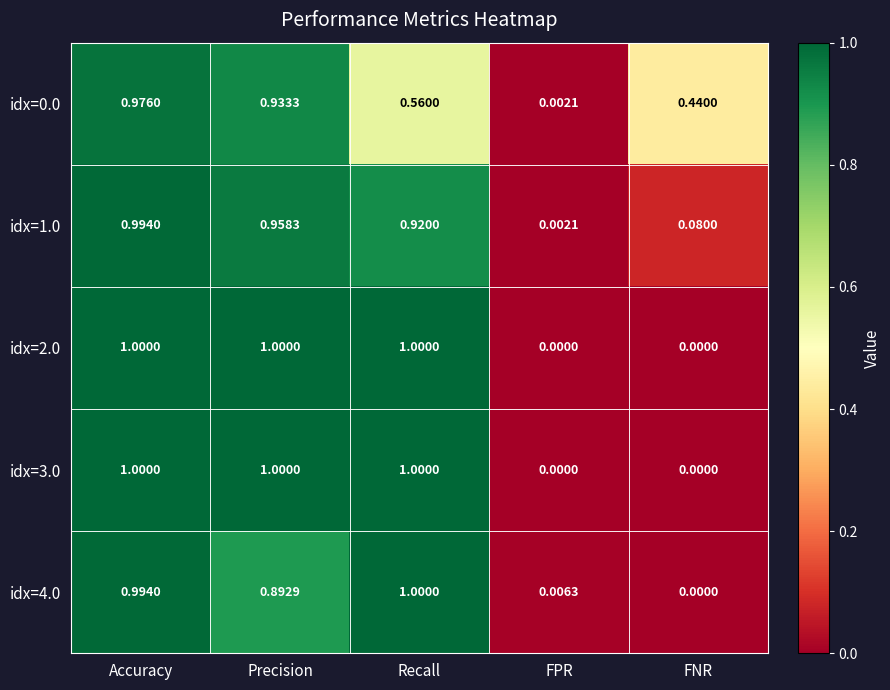

Where is idx=4.0 nearest to the value 0?

FNR